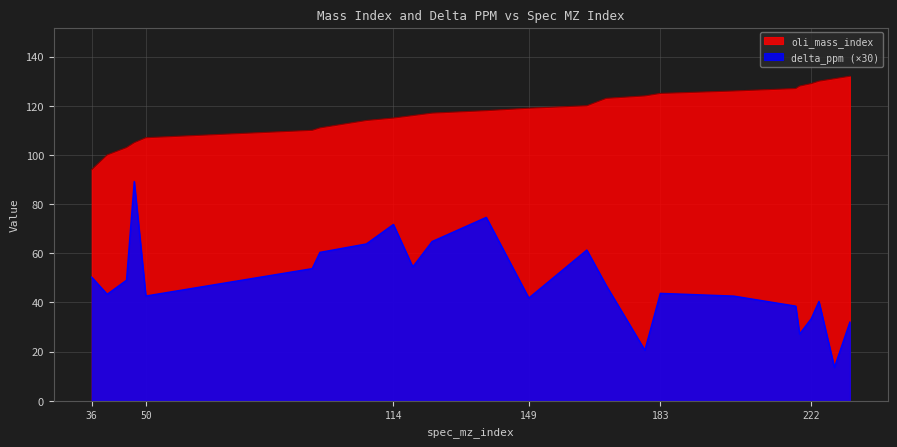

What is the difference between the second highest and minimum values in the delta_ppm series?

61.0